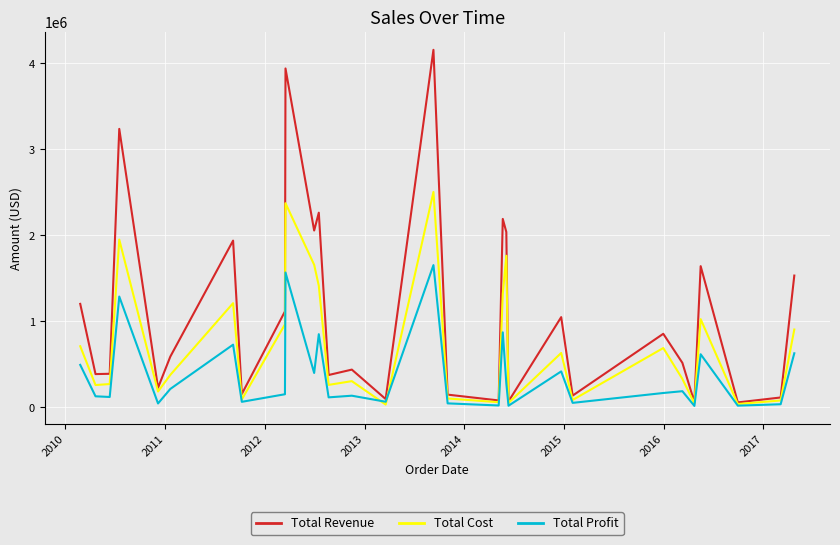

Rank the series by their maximum value, from lowest to highest.

Total Profit, Total Cost, Total Revenue